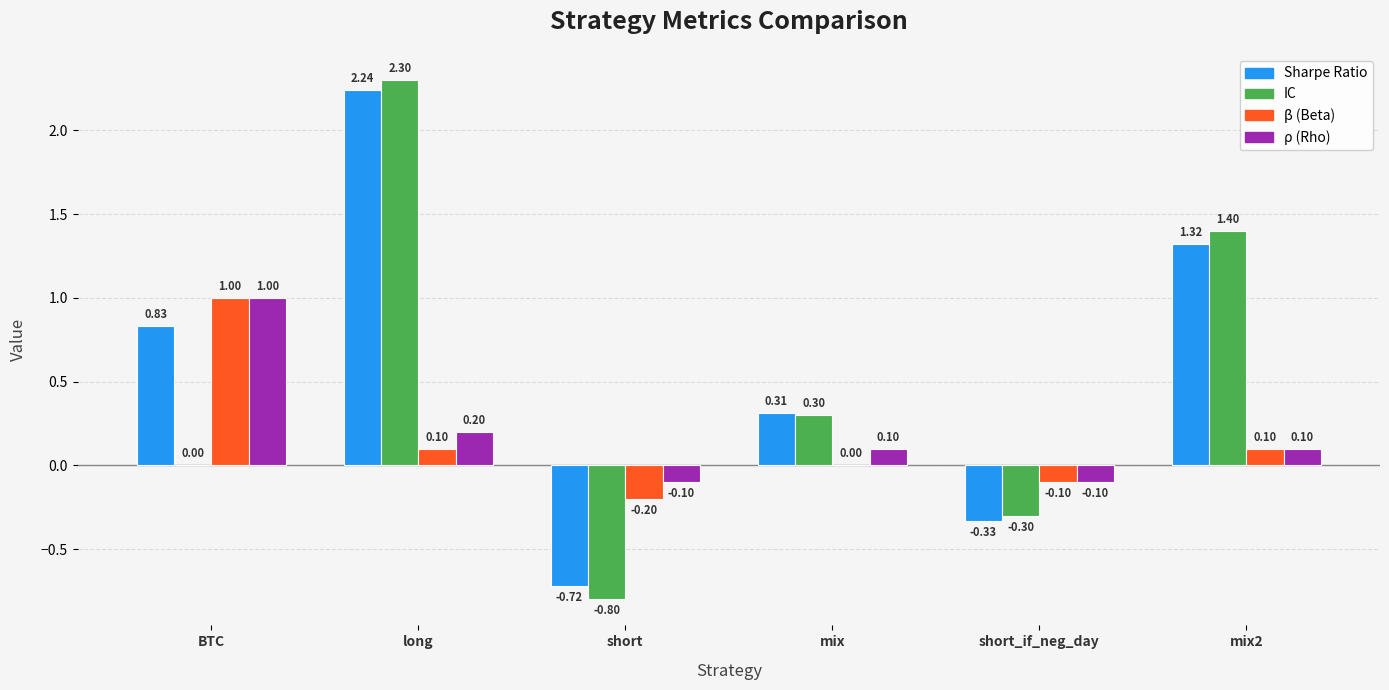

What is the total value across all series at mix?

0.7